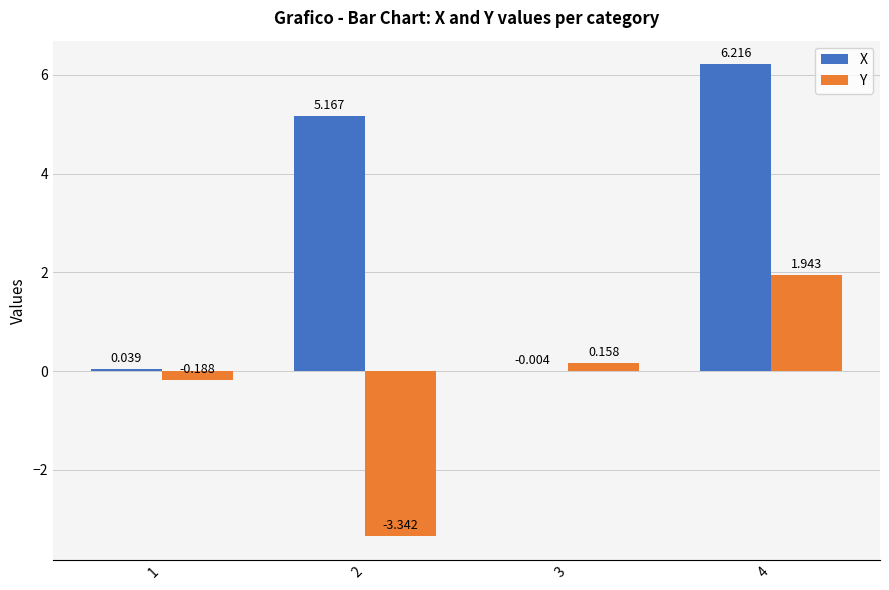

How many groups of bars are there?

4